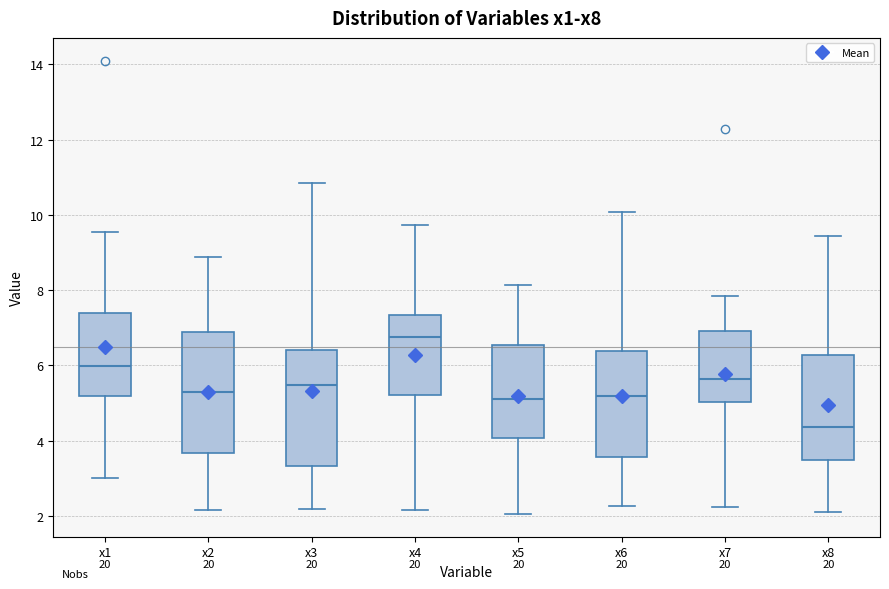

Which box has the lowest median line?

x8